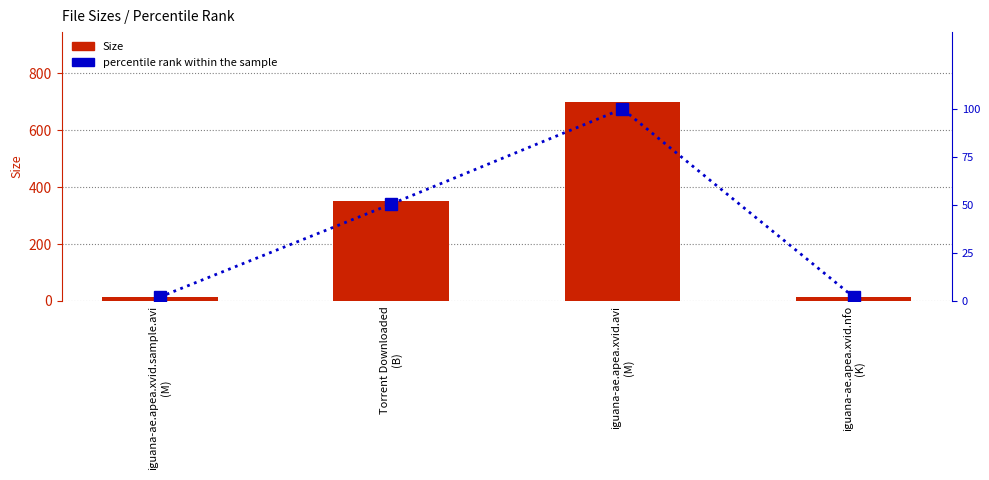

Read the percentile rank within the sample value at Torrent Downloaded
(B).

50.4